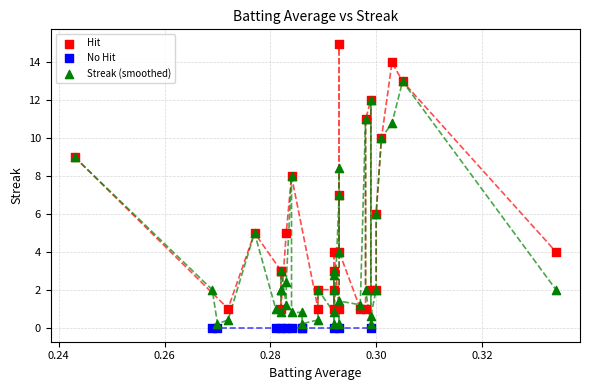

Which series contains the highest Y value?

Hit